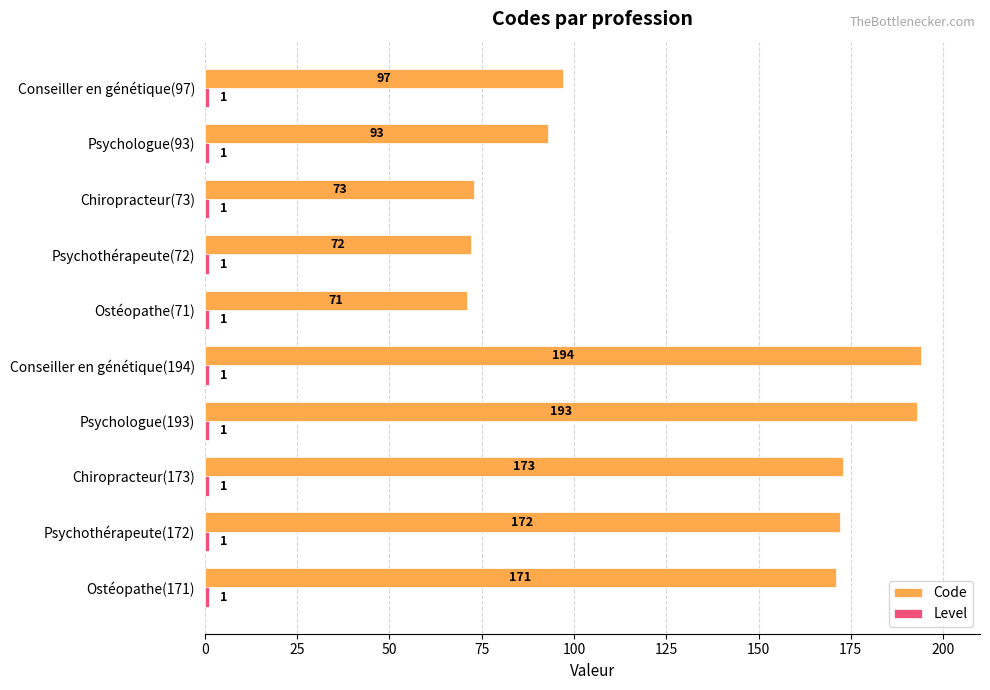

Which series changed the most between Psychothérapeute(172) and Ostéopathe(71)?

Code